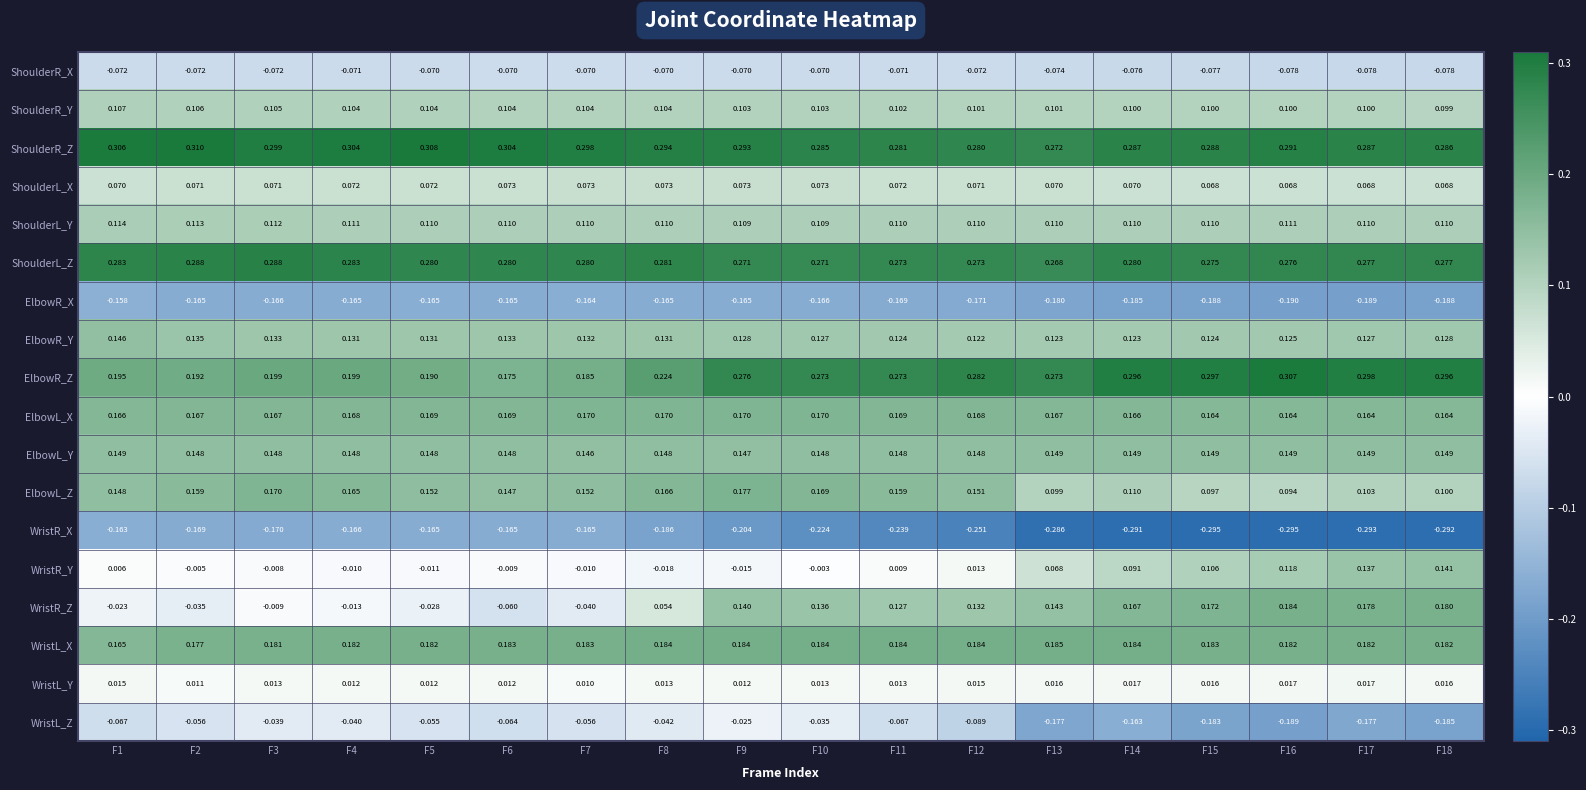

Rank the series by their maximum value, from lowest to highest.

WristR_X, ElbowR_X, ShoulderR_X, WristL_Z, WristL_Y, ShoulderL_X, ShoulderR_Y, ShoulderL_Y, WristR_Y, ElbowR_Y, ElbowL_Y, ElbowL_X, ElbowL_Z, WristR_Z, WristL_X, ShoulderL_Z, ElbowR_Z, ShoulderR_Z